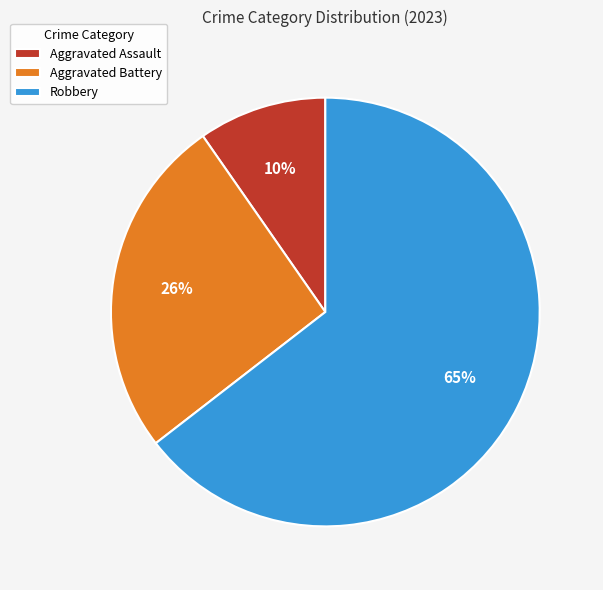

Is there any slice that represents more than half of the pie?

Yes